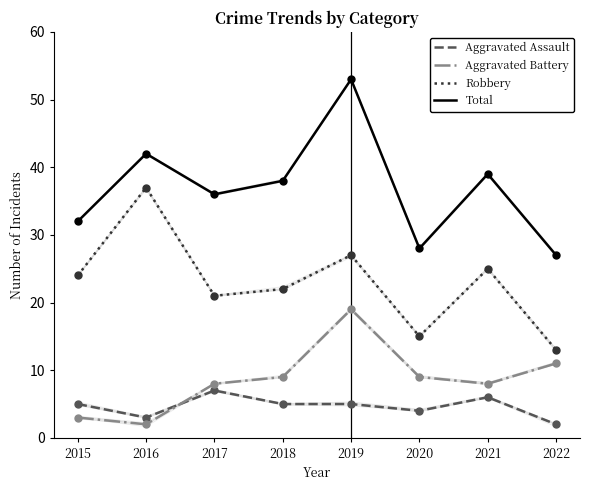

At which category is the sum across all series the highest?

2019